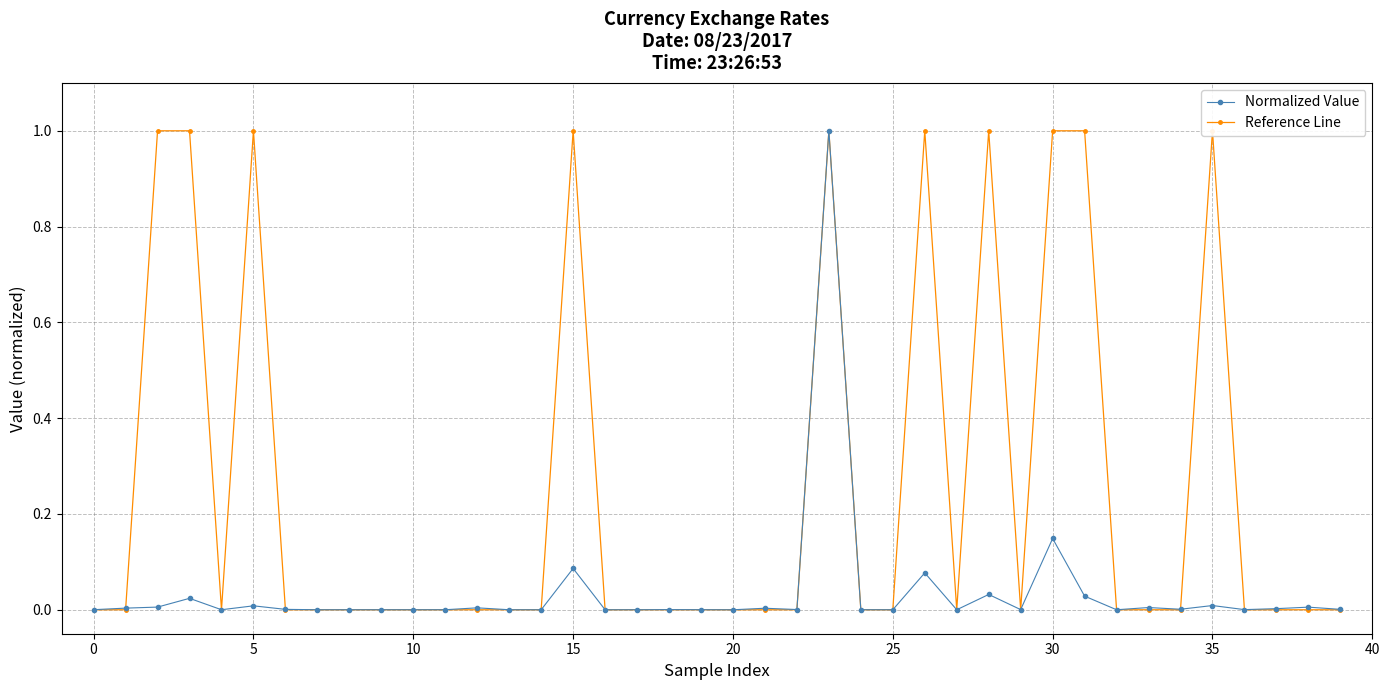

Rank the series at 14 from highest to lowest value.

Normalized Value, Reference Line